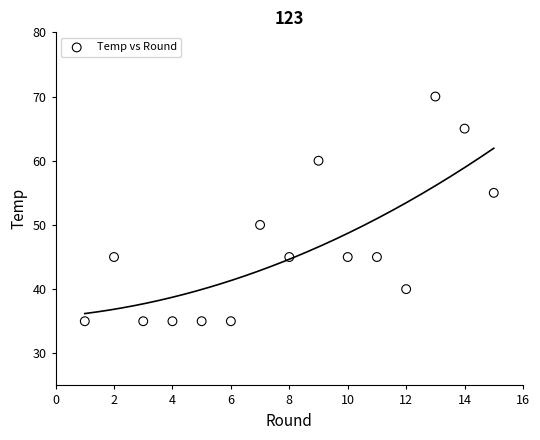

What is the range of Y values (max minus min)?

35